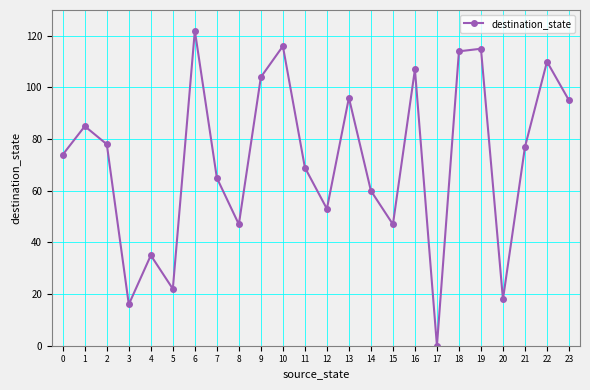

What is the ratio of the value at 0 to the value at 8?

1.6